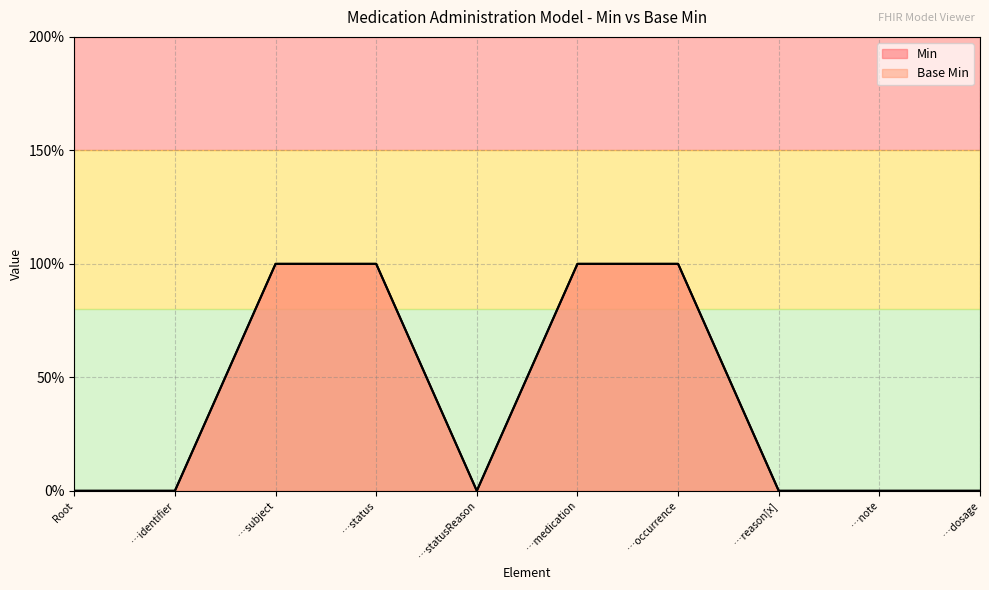

What is the highest value of the Base Min series?

1